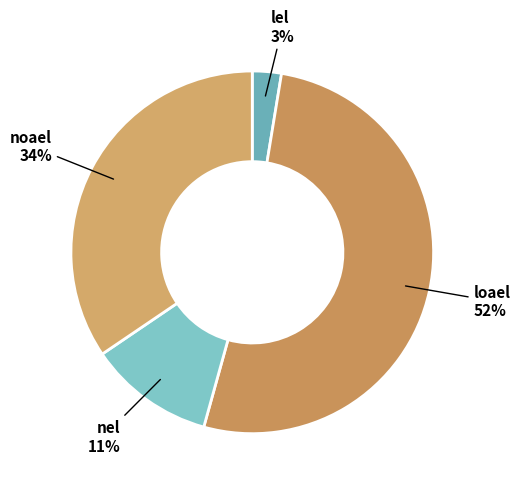

How many segments does this pie chart have?

4